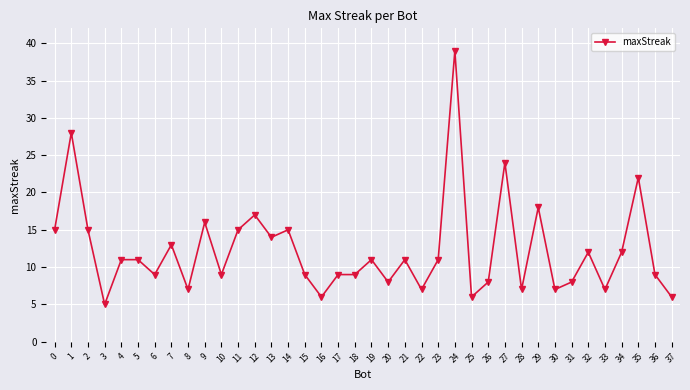

Where is the first local maximum?

1